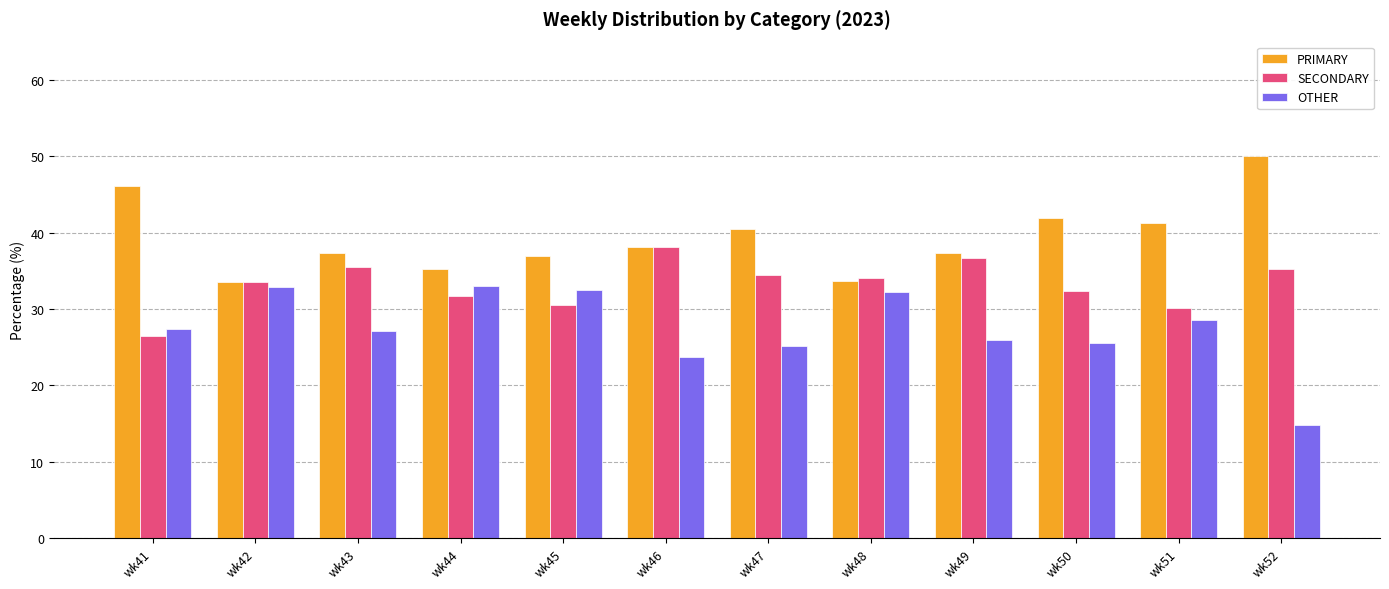

Is it true that SECONDARY equals 53.1 at wk47?

False